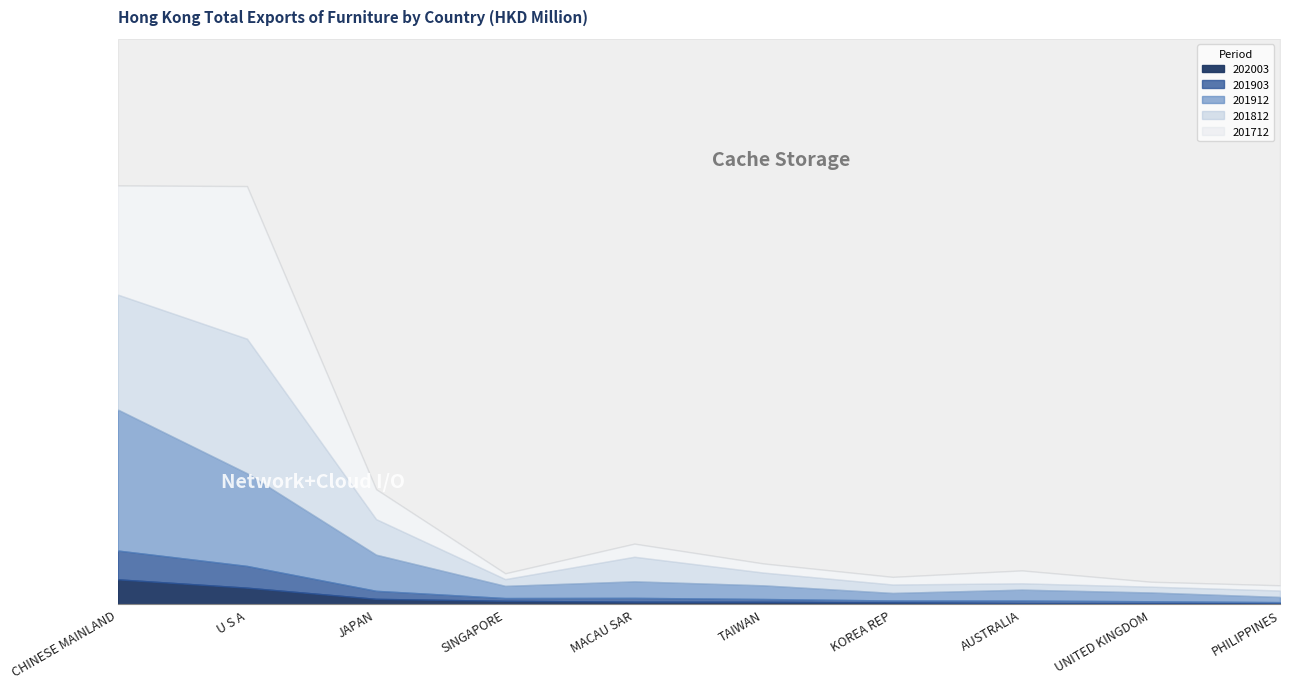

Reading right to left, extract all data points from this chart.

201712: 30.7	29.0	75.7	44.9	53.6	77.1	34.2	175.7	894.4	640.2
201812: 37.7	34.0	37.1	49.5	74.7	143.9	39.7	208.4	788.3	673.5
201903: 6.4	11.4	15.0	11.1	16.5	22.3	16.4	47.1	127.5	168.8
201912: 30.3	51.5	63.8	44.2	80.1	96.9	71.3	211.7	543.2	826.0
202003: 6.9	7.0	7.6	11.8	15.1	16.0	20.8	32.4	97.9	146.8